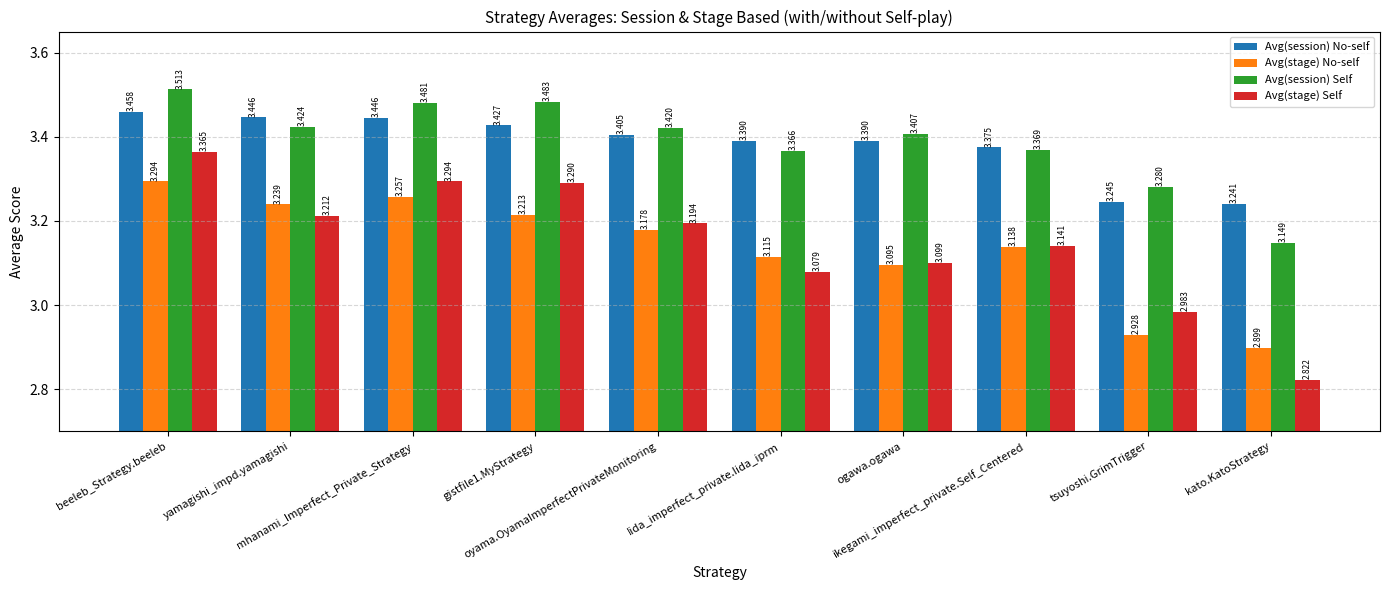

Count the Avg(stage) No-self values in the range 3 to 4.

8